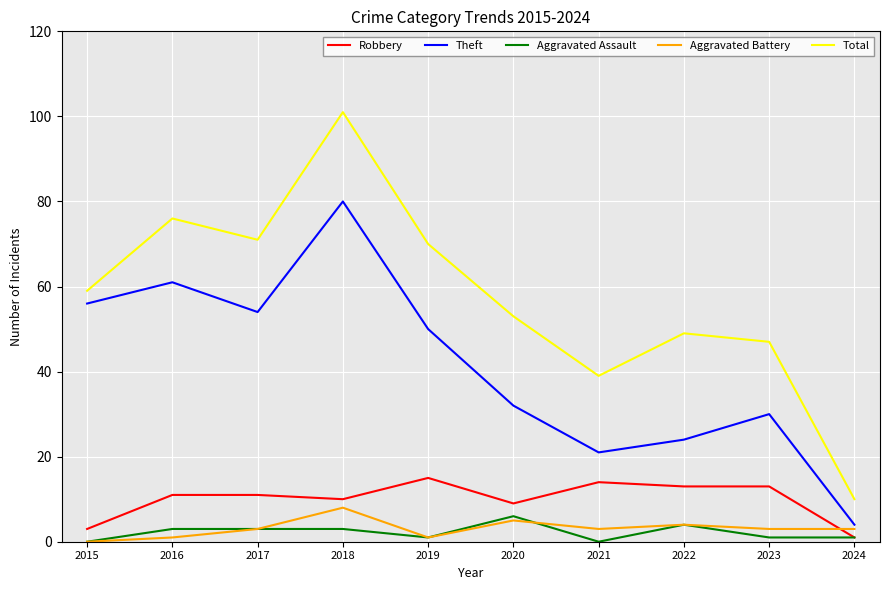

Reading left to right, list all the values displayed in this chart.

Robbery: 2015=3	2016=11	2017=11	2018=10	2019=15	2020=9	2021=14	2022=13	2023=13	2024=1
Theft: 2015=56	2016=61	2017=54	2018=80	2019=50	2020=32	2021=21	2022=24	2023=30	2024=4
Aggravated Assault: 2015=0	2016=3	2017=3	2018=3	2019=1	2020=6	2021=0	2022=4	2023=1	2024=1
Aggravated Battery: 2015=0	2016=1	2017=3	2018=8	2019=1	2020=5	2021=3	2022=4	2023=3	2024=3
Total: 2015=59	2016=76	2017=71	2018=101	2019=70	2020=53	2021=39	2022=49	2023=47	2024=10